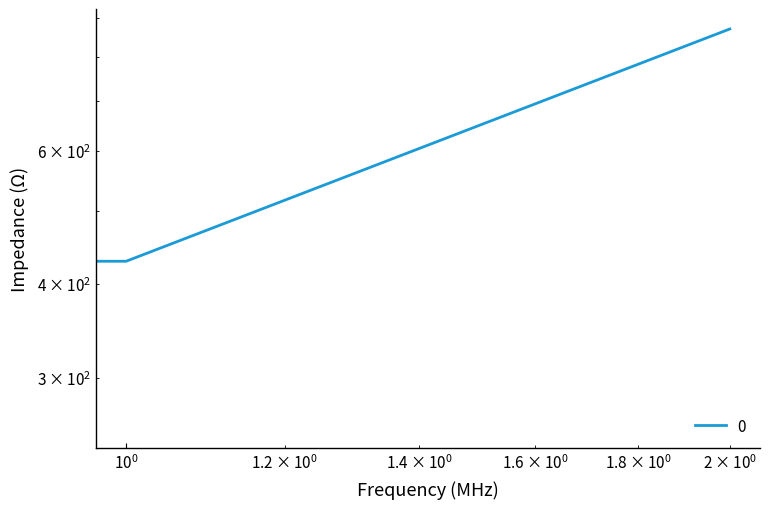

Rank the categories by value from lowest to highest.

0, 1, 2